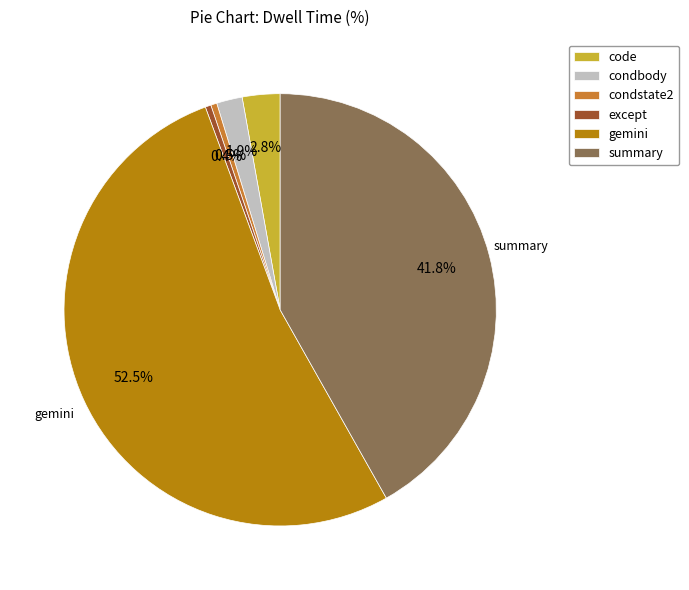

What portion of the pie excludes condstate2?

99.5%